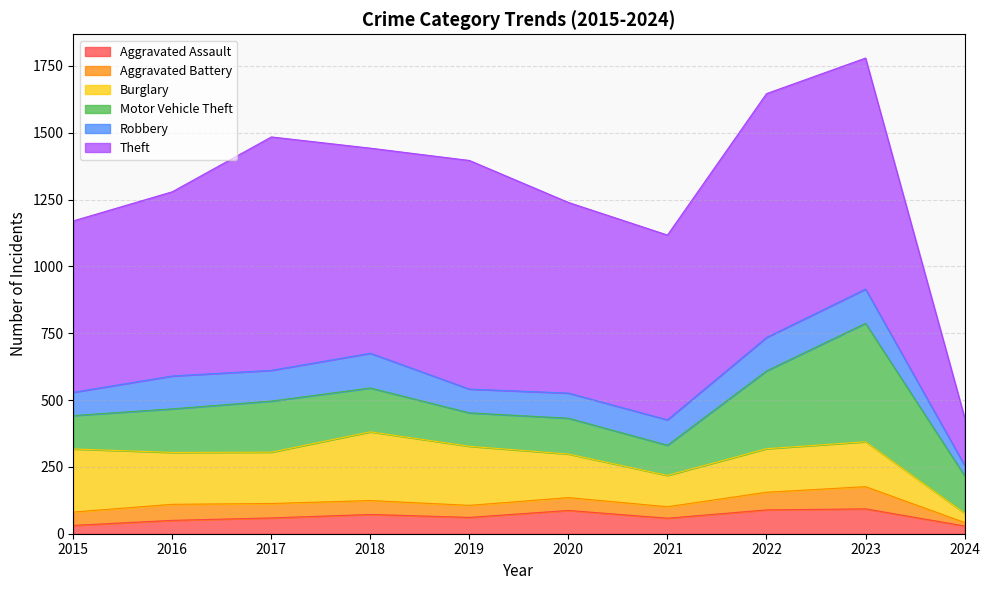

What is the greatest value displayed?

912